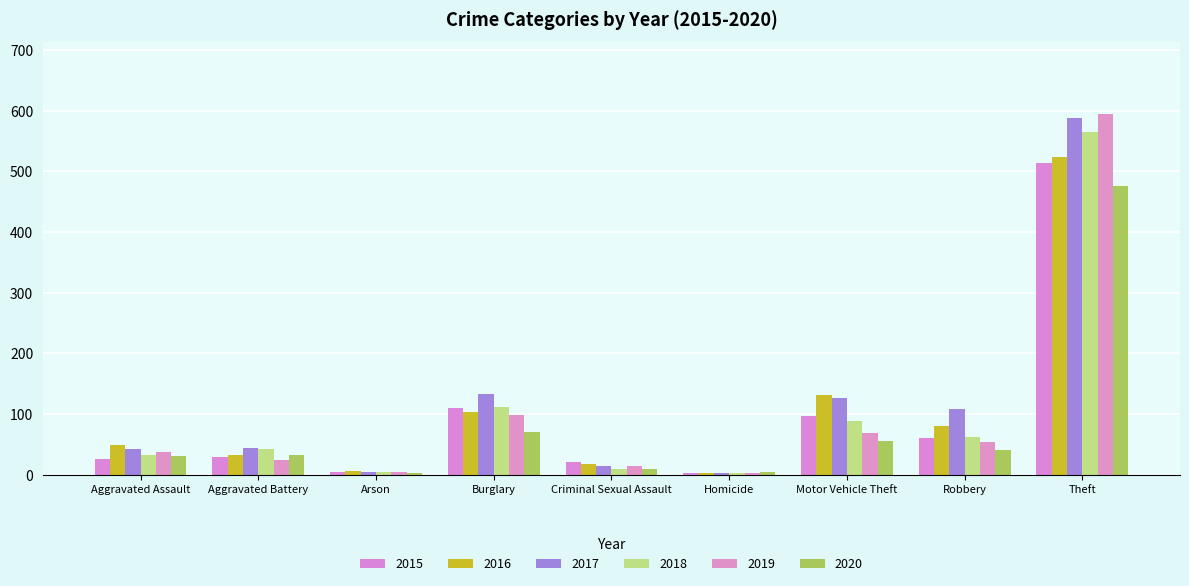

Which has a higher value, Criminal Sexual Assault or Homicide?

Criminal Sexual Assault